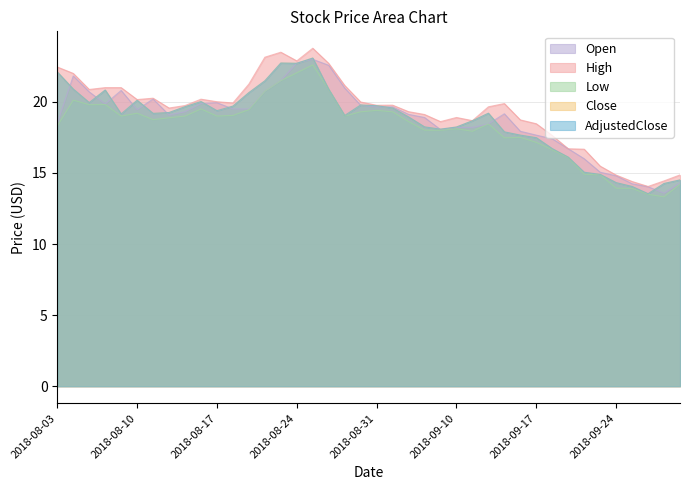

At which category does the chart reach its minimum across all series?

2018-09-27